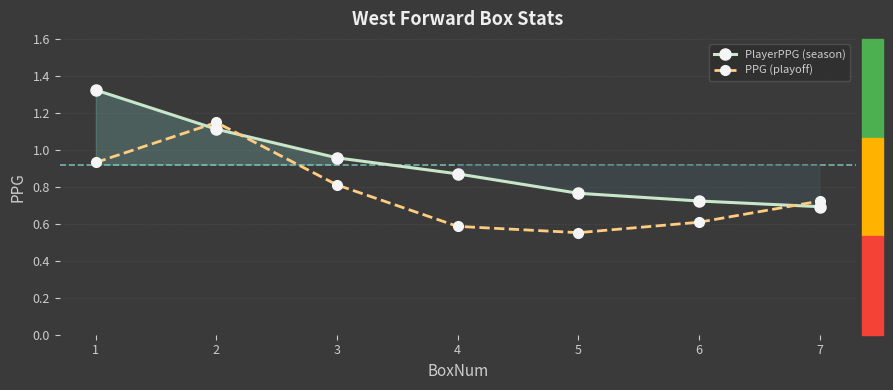

Between which two adjacent categories do PlayerPPG (season) and PPG (playoff) first intersect?

1 and 2